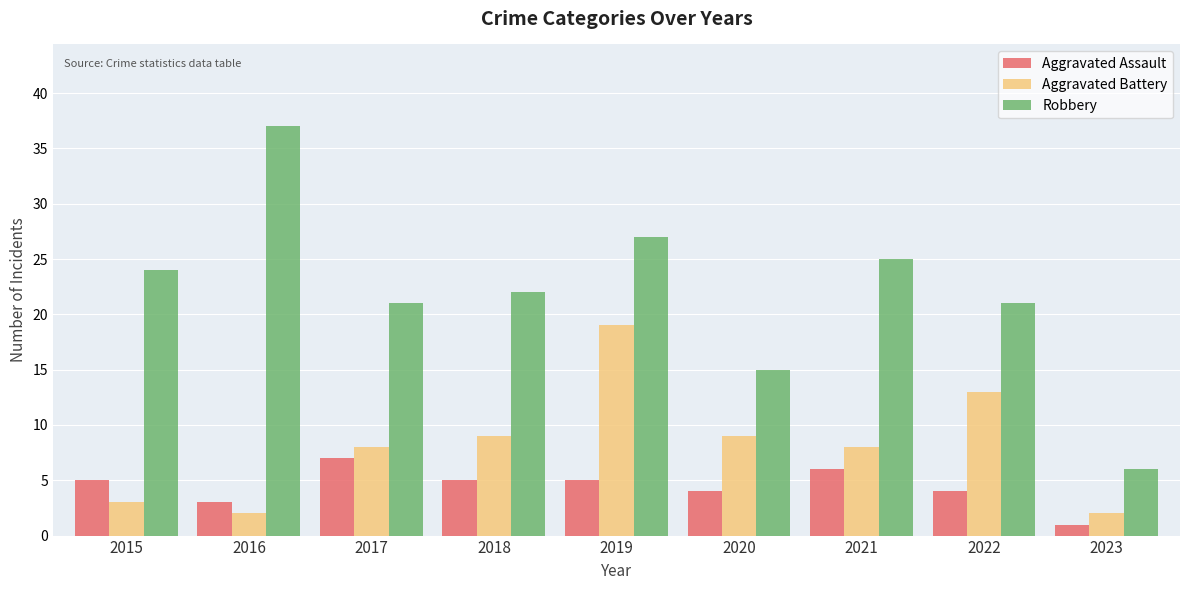

What is the value of the Aggravated Battery bar at the 6th from the left?

9